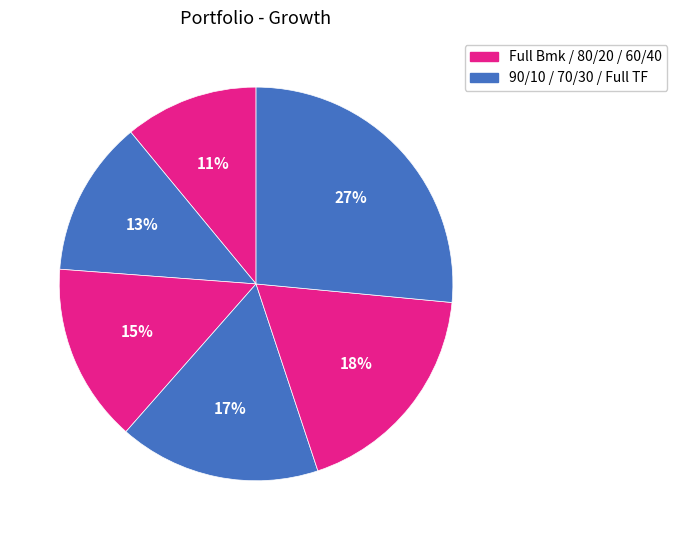

To the nearest percent, what is the difference between the largest and smallest slice percentages?

16%